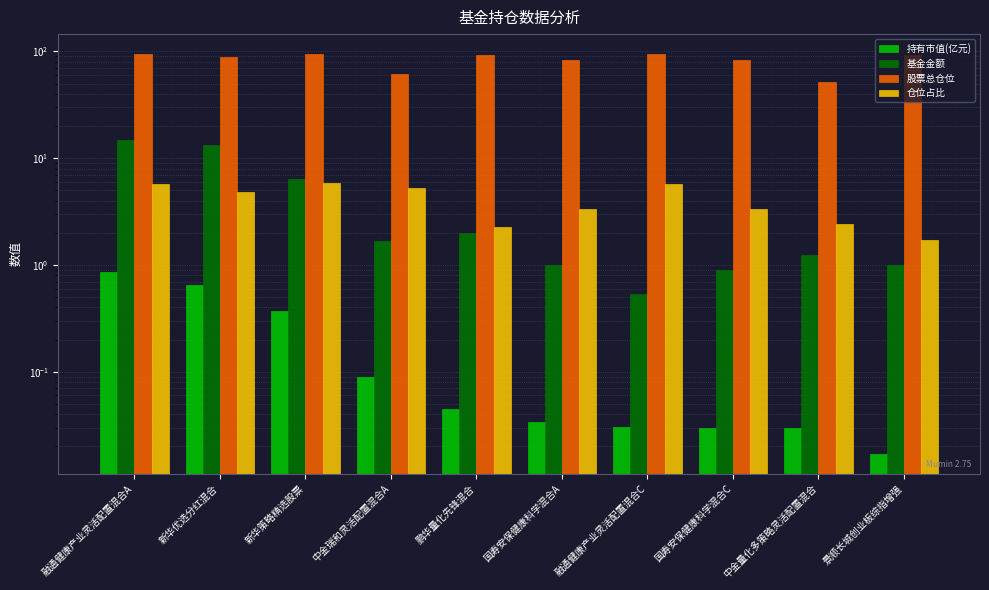

The 股票总仓位 series shows 33.6 at 鹏华量化先锋混合. True or false?

False